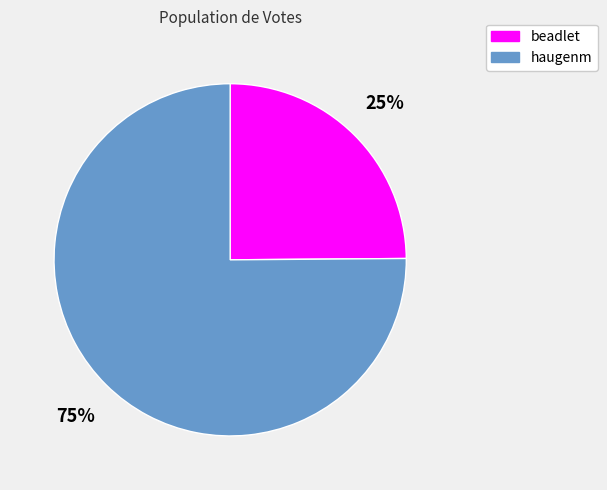

How many slices are in this pie chart?

2